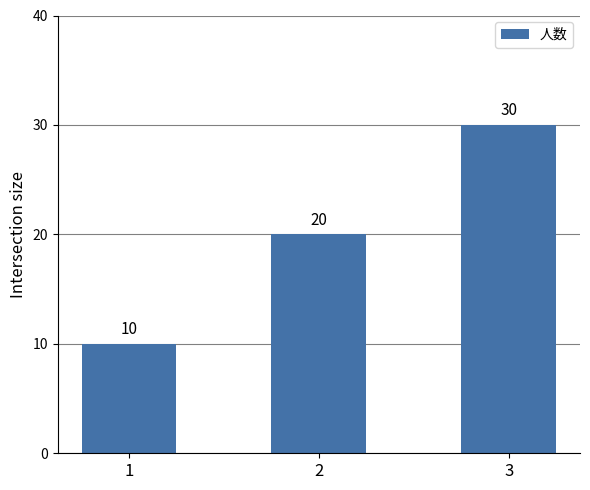

What is the change in value from 2 to 3?

+10